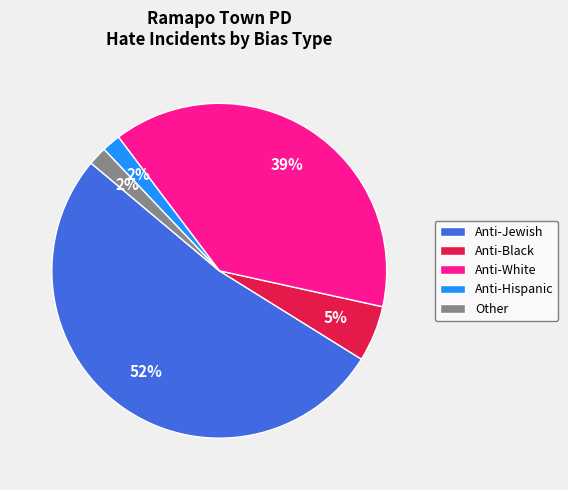

What percentage is the Anti-Hispanic slice, to the nearest percent?

2%